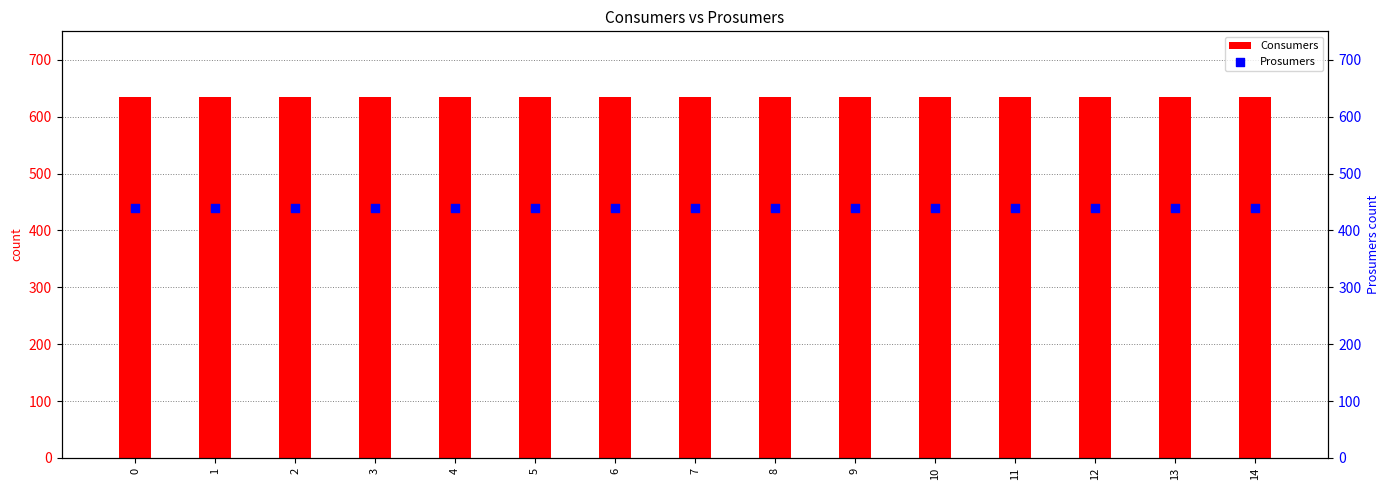

What are all the series names shown in the legend?

Consumers, Prosumers